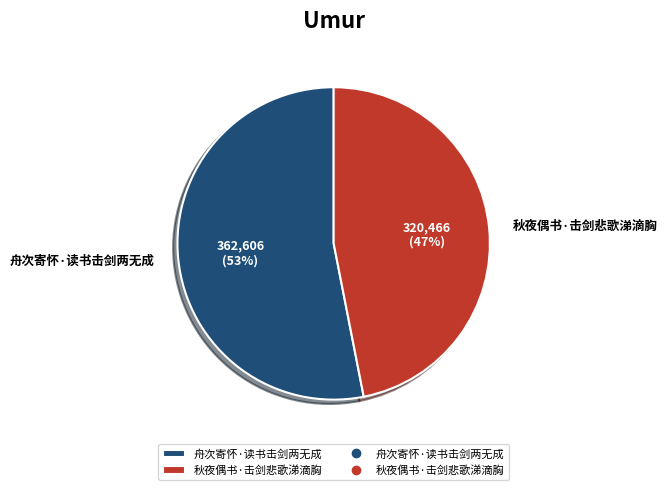

Does 秋夜偶书·击剑悲歌涕滴胸 account for over 50% of the chart?

No